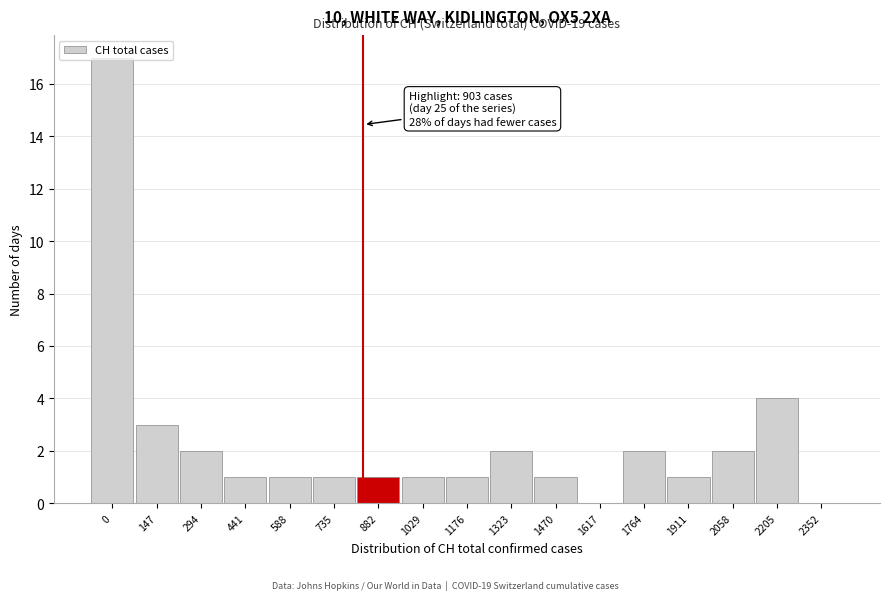

Is it true that the value at 1029 is 0?

False